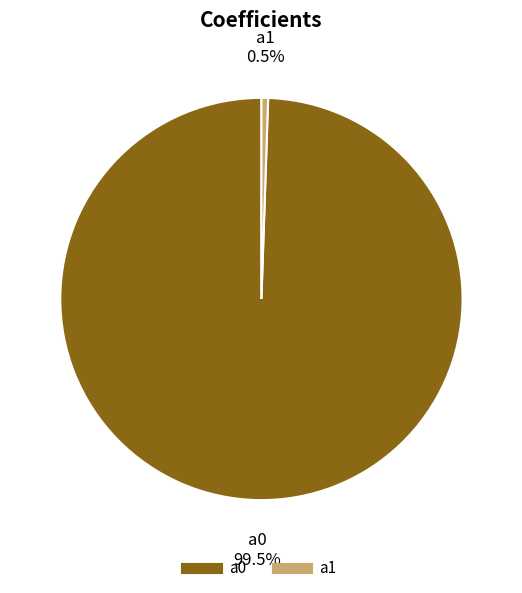

Does any single category account for the majority?

Yes